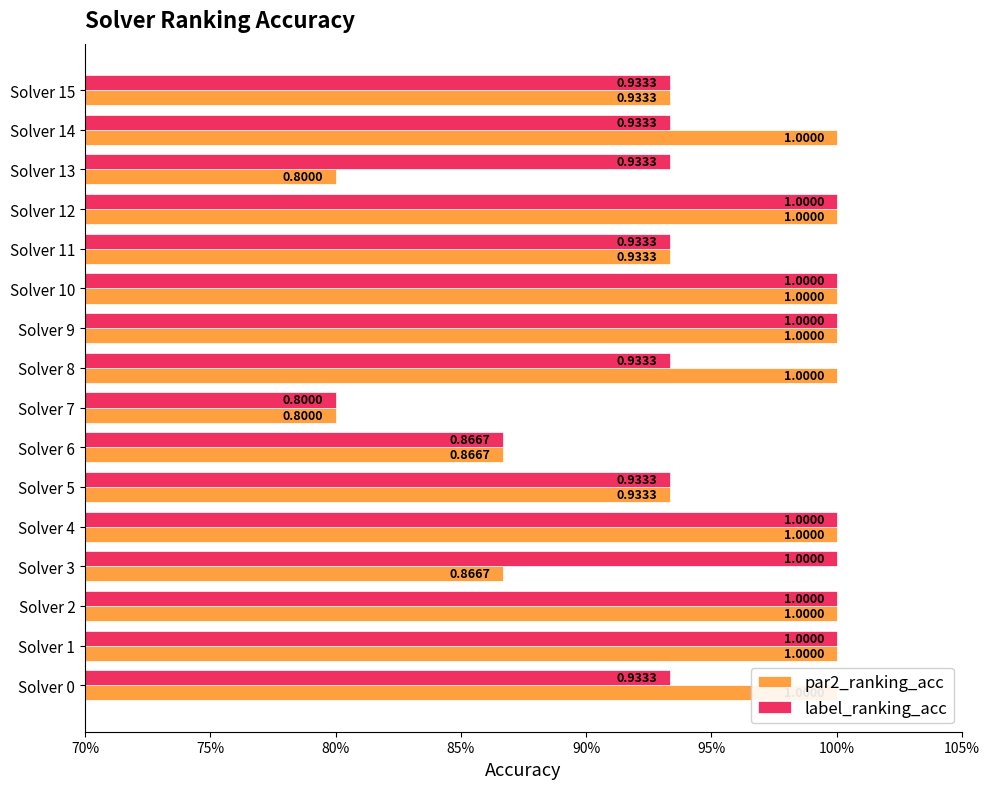

How many bars are there in total?

32